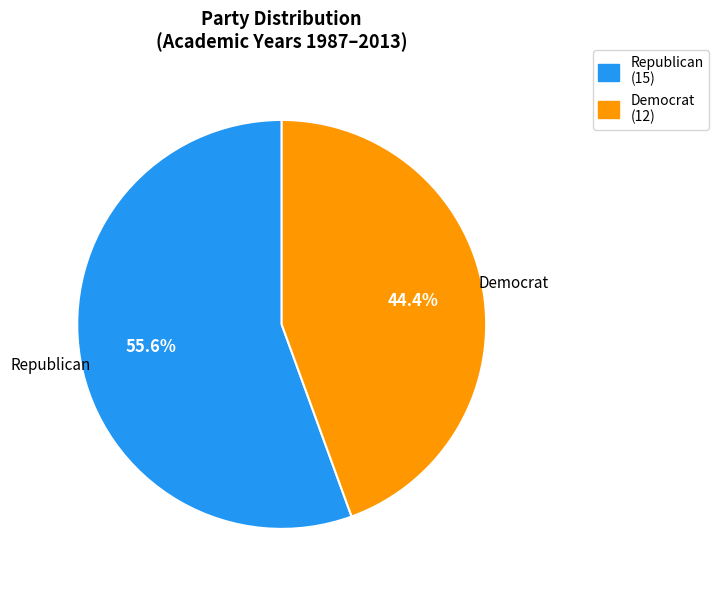

To the nearest percent, what is the combined percentage of Republican and Democrat?

100%